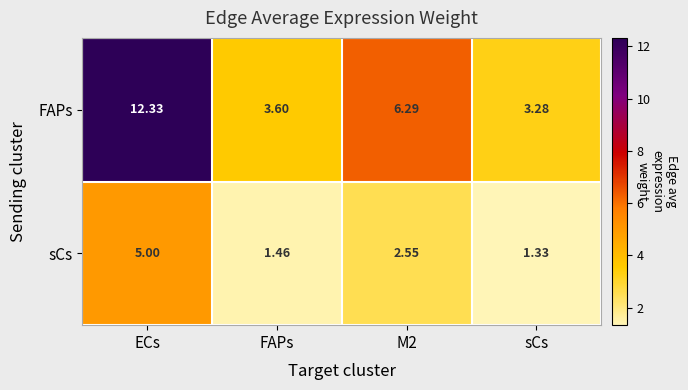

List the series in order of their overall mean, lowest first.

sCs, FAPs